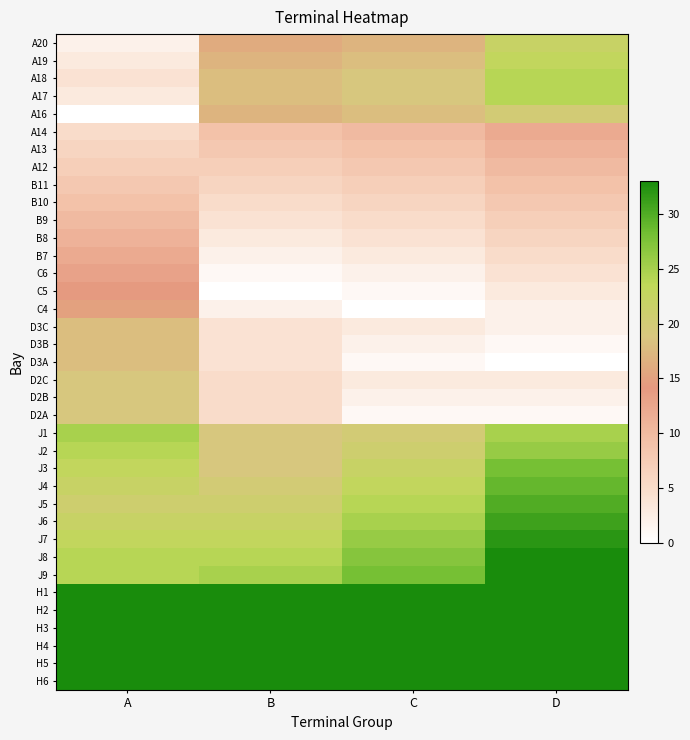

Reading left to right, transcribe all the data shown in this chart.

A20: A=2	B=16	C=17	D=22
A19: A=3	B=17	C=18	D=23
A18: A=4	B=18	C=19	D=24
A17: A=3	B=18	C=19	D=24
A16: A=0	B=17	C=18	D=20
A14: A=5	B=9	C=10	D=12
A13: A=6	B=8	C=9	D=11
A12: A=7	B=7	C=8	D=10
B11: A=8	B=6	C=7	D=9
B10: A=9	B=5	C=6	D=8
B9: A=10	B=4	C=5	D=7
B8: A=11	B=3	C=4	D=6
B7: A=12	B=2	C=3	D=5
C6: A=13	B=1	C=2	D=4
C5: A=14	B=0	C=1	D=3
C4: A=15	B=2	C=0	D=2
D3C: A=18	B=4	C=3	D=2
D3B: A=18	B=4	C=2	D=1
D3A: A=18	B=4	C=1	D=0
D2C: A=19	B=5	C=3	D=3
D2B: A=19	B=5	C=2	D=2
D2A: A=19	B=5	C=1	D=1
J1: A=25	B=19	C=20	D=25
J2: A=24	B=19	C=21	D=26
J3: A=23	B=19	C=22	D=28
J4: A=22	B=20	C=23	D=29
J5: A=21	B=21	C=24	D=30
J6: A=22	B=22	C=25	D=31
J7: A=23	B=23	C=26	D=32
J8: A=24	B=24	C=27	D=33
J9: A=24	B=25	C=28	D=33
H1: A=33	B=33	C=33	D=33
H2: A=33	B=33	C=33	D=33
H3: A=33	B=33	C=33	D=33
H4: A=33	B=33	C=33	D=33
H5: A=33	B=33	C=33	D=33
H6: A=33	B=33	C=33	D=33